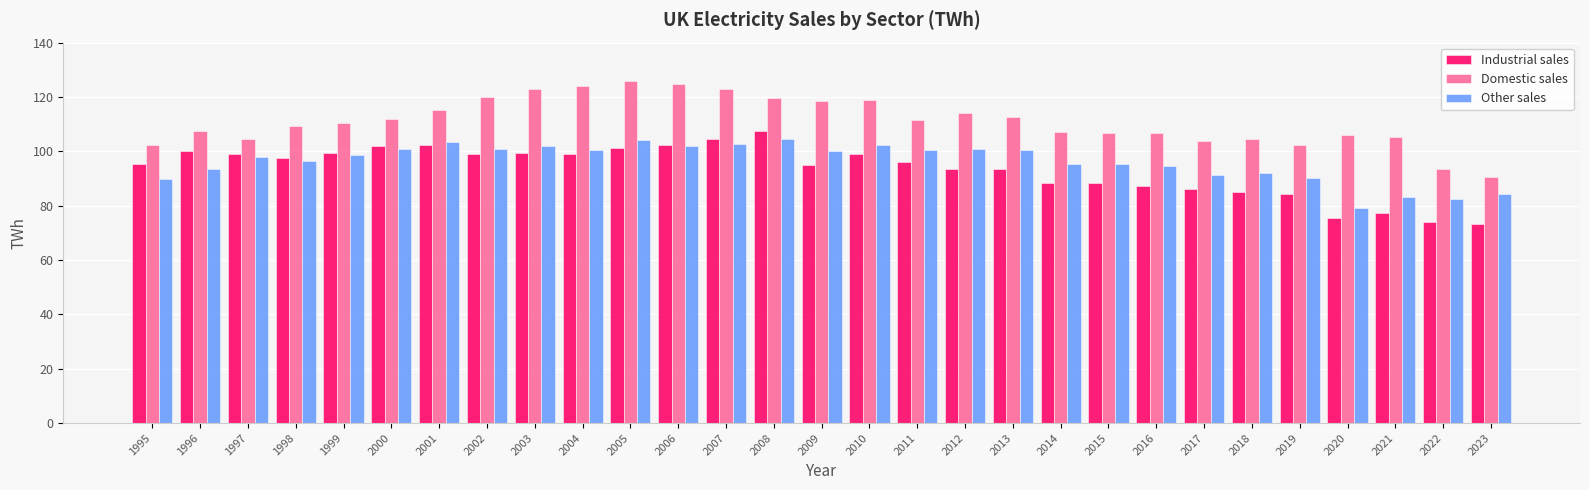

Count the number of data series in this chart.

3